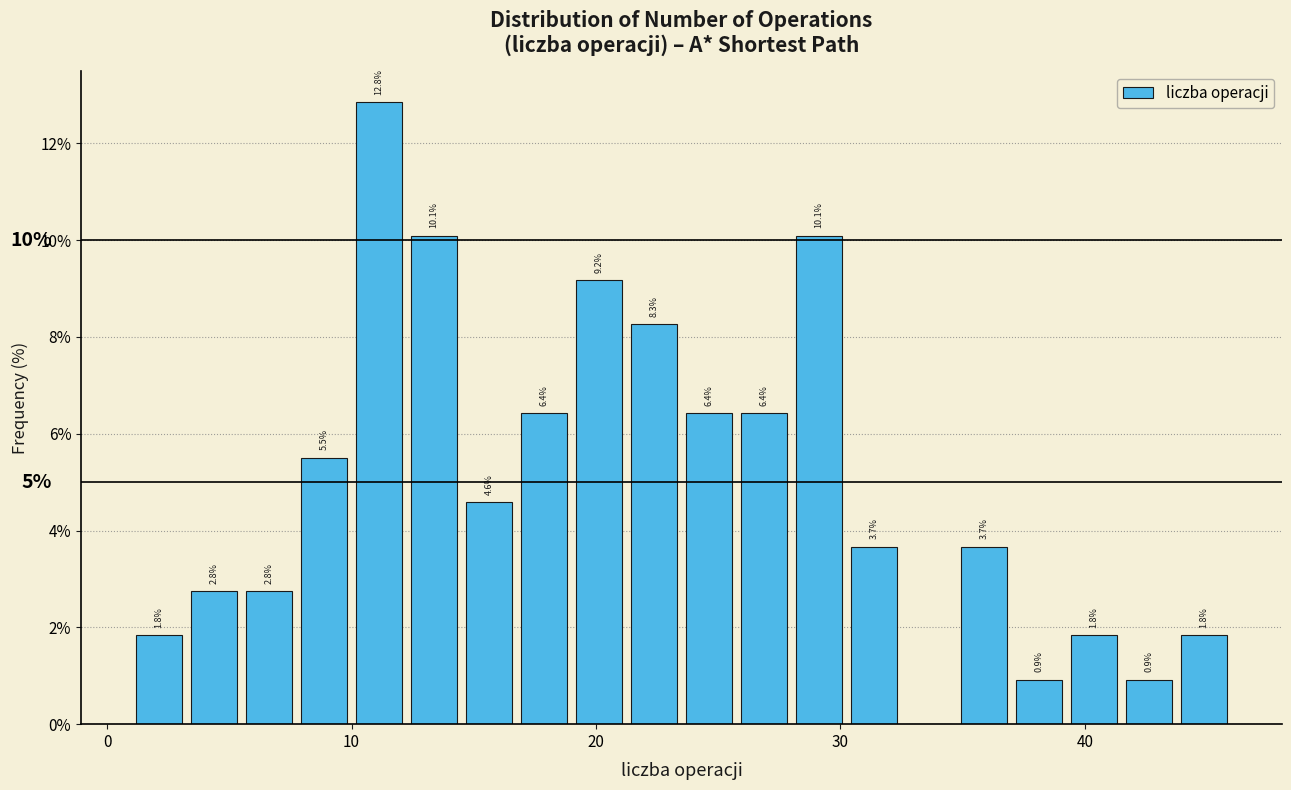

Read against the x-axis, roughly where is the centre of the tallest bar?

11